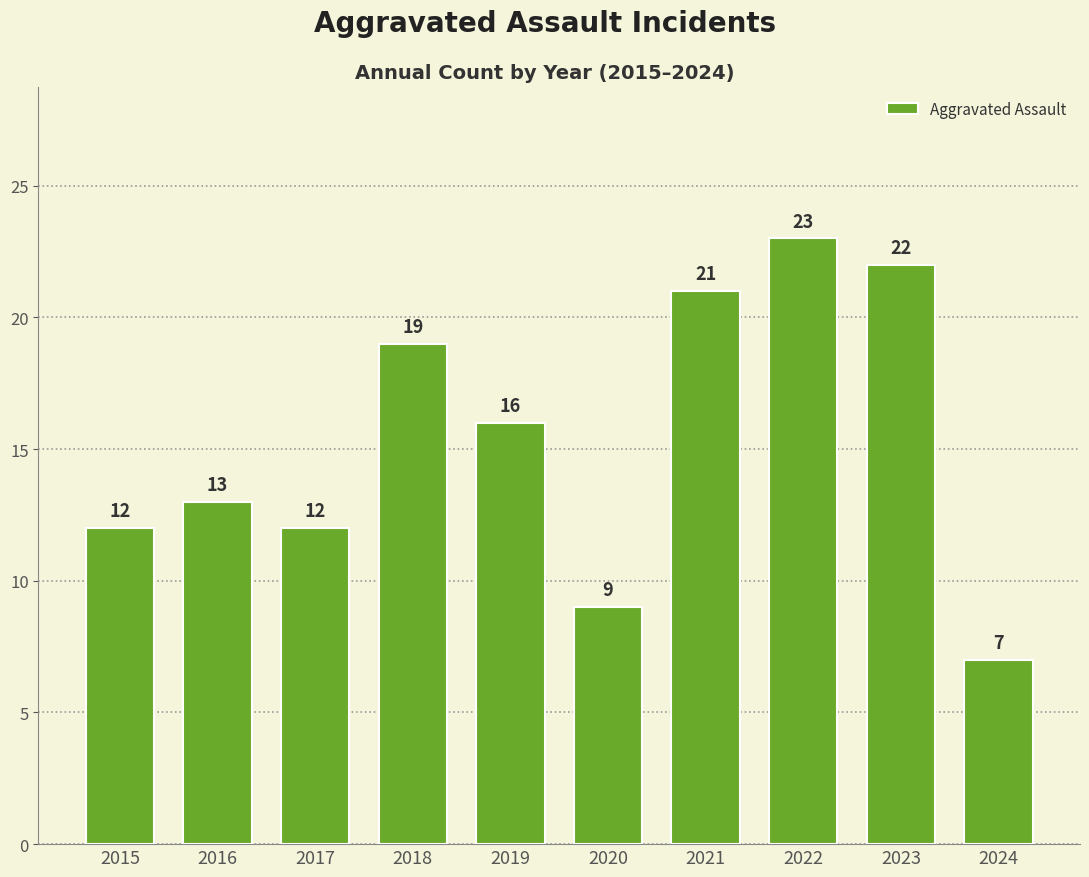

What is the value of the 8th bar from the left?

23